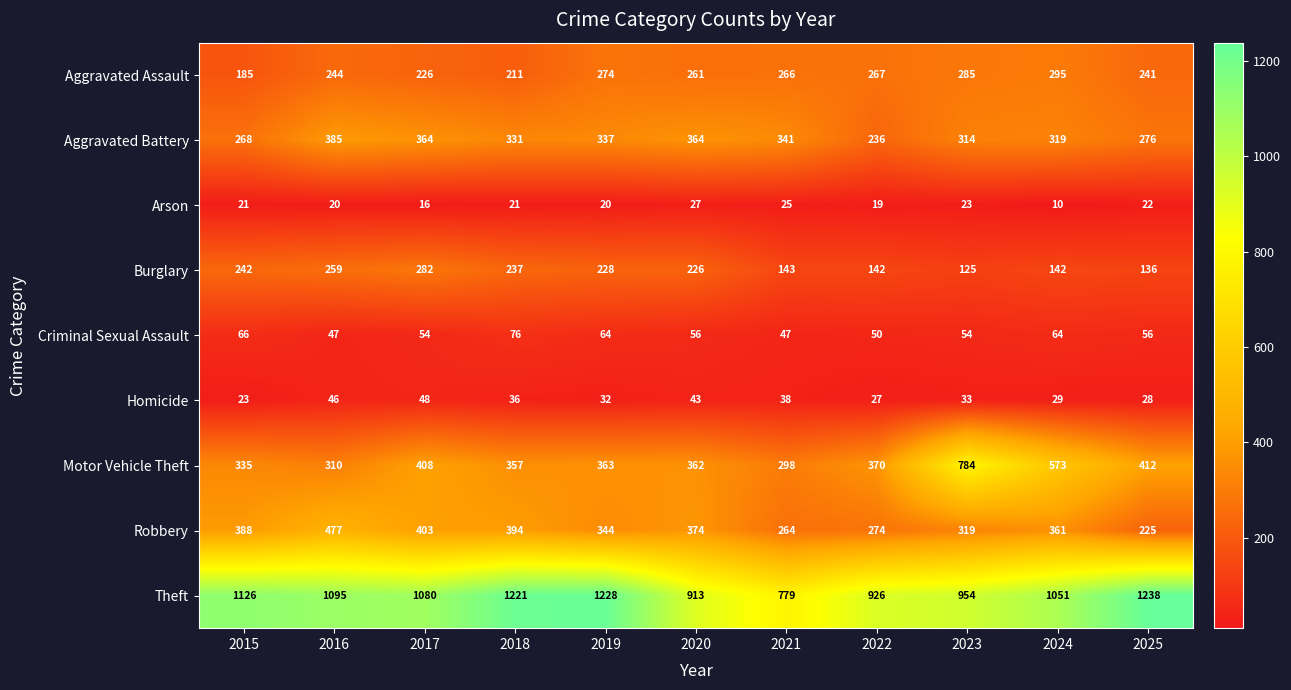

List the series in order of their peak value, highest first.

Theft, Motor Vehicle Theft, Robbery, Aggravated Battery, Aggravated Assault, Burglary, Criminal Sexual Assault, Homicide, Arson